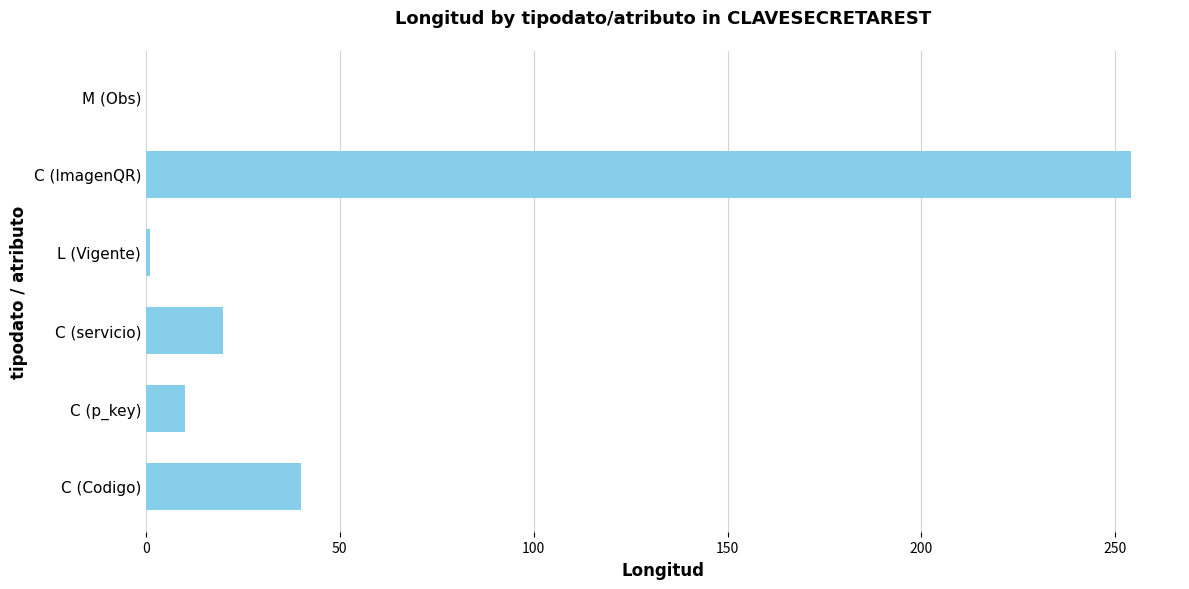

At which category does the chart reach its peak across all series?

C (ImagenQR)